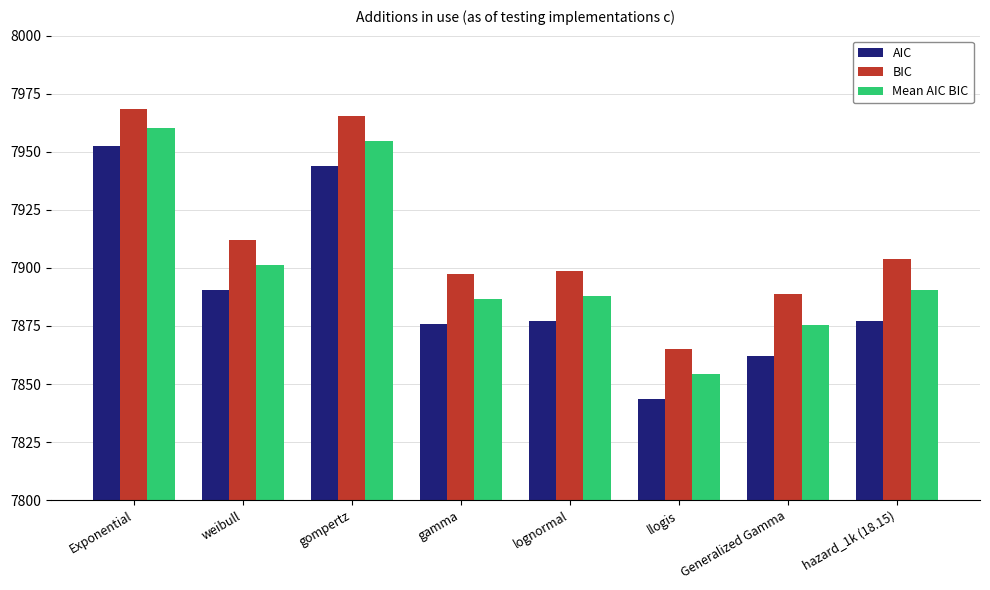

Rank the series by their average value, from lowest to highest.

AIC, Mean AIC BIC, BIC